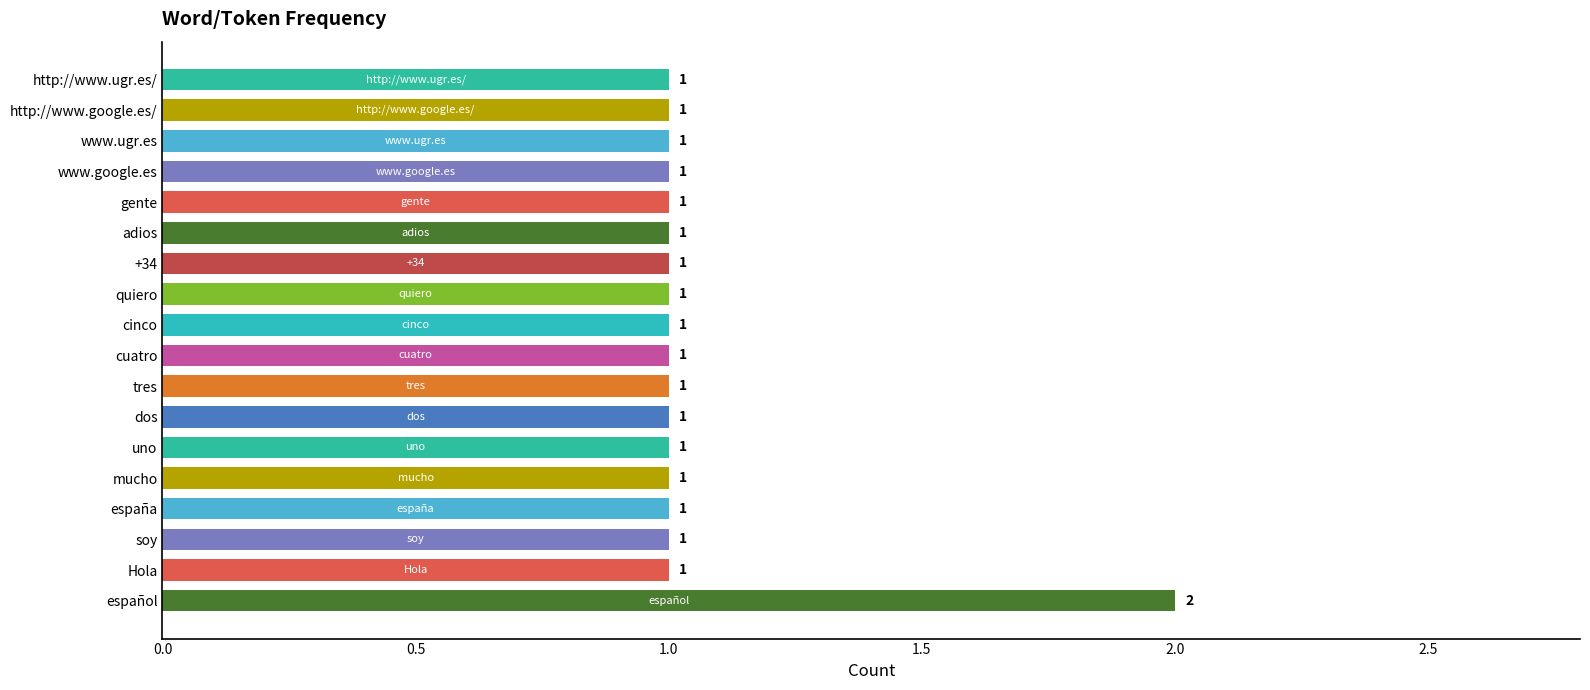

How many values are between 1 and 2?

18